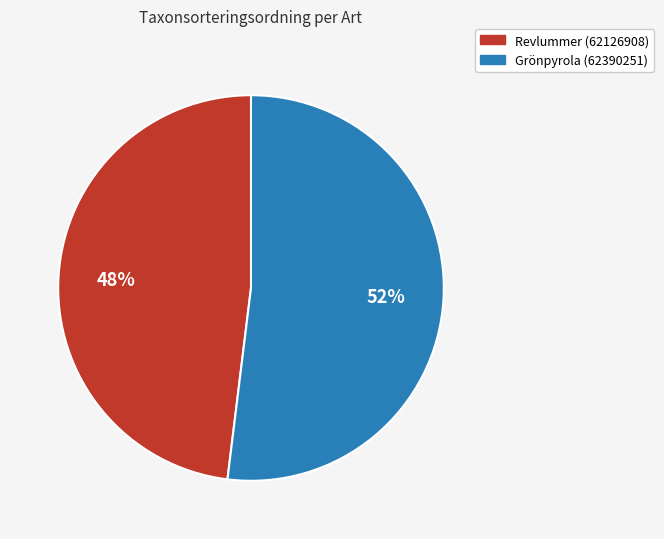

Combined, do Grönpyrola (62390251) and Revlummer (62126908) account for over 50%?

Yes